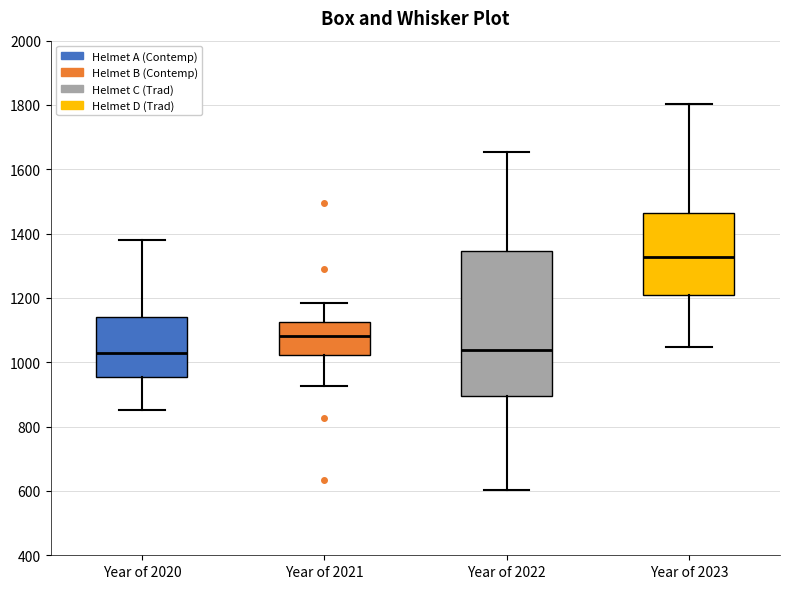

Reading left to right, read every box against the y-axis: the position of its median line, the range the box covers, and the ends of its whiskers. The values are not printed on the chart, so give them approximately, as read against the axis.

Year of 2020: median 1020, box 960 to 1140, whiskers 860 to 1380
Year of 2021: median 1080, box 1020 to 1120, whiskers 920 to 1180
Year of 2022: median 1040, box 900 to 1340, whiskers 600 to 1660
Year of 2023: median 1320, box 1200 to 1460, whiskers 1040 to 1800